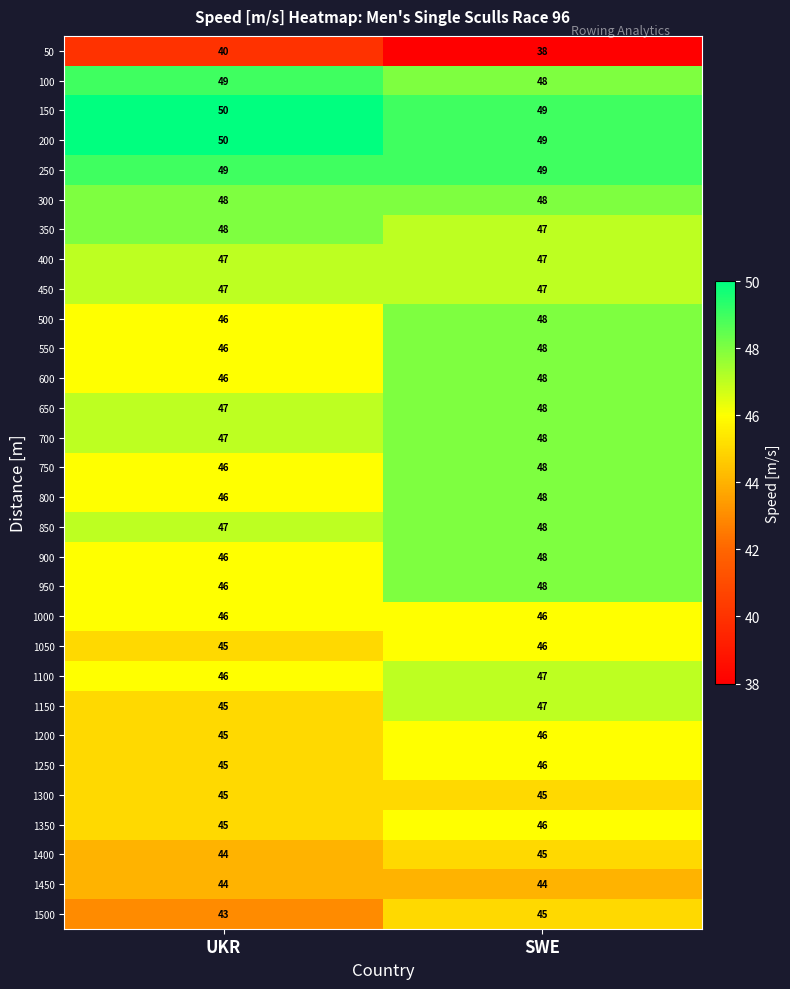

Count the number of categories in the chart.

2